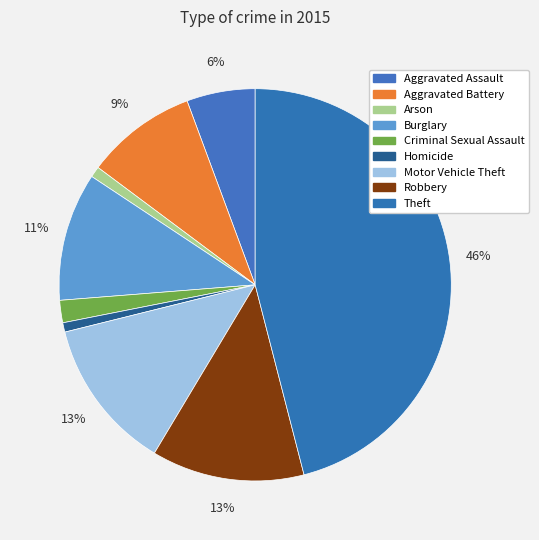

Count the number of slices in the pie.

9